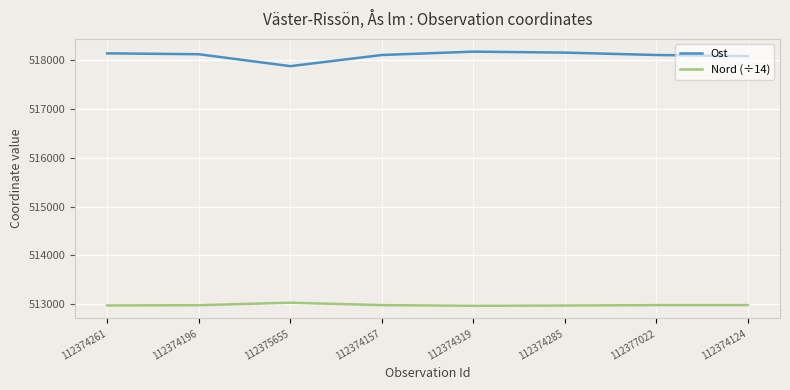

Read the Ost value at 112377022.

518111.0